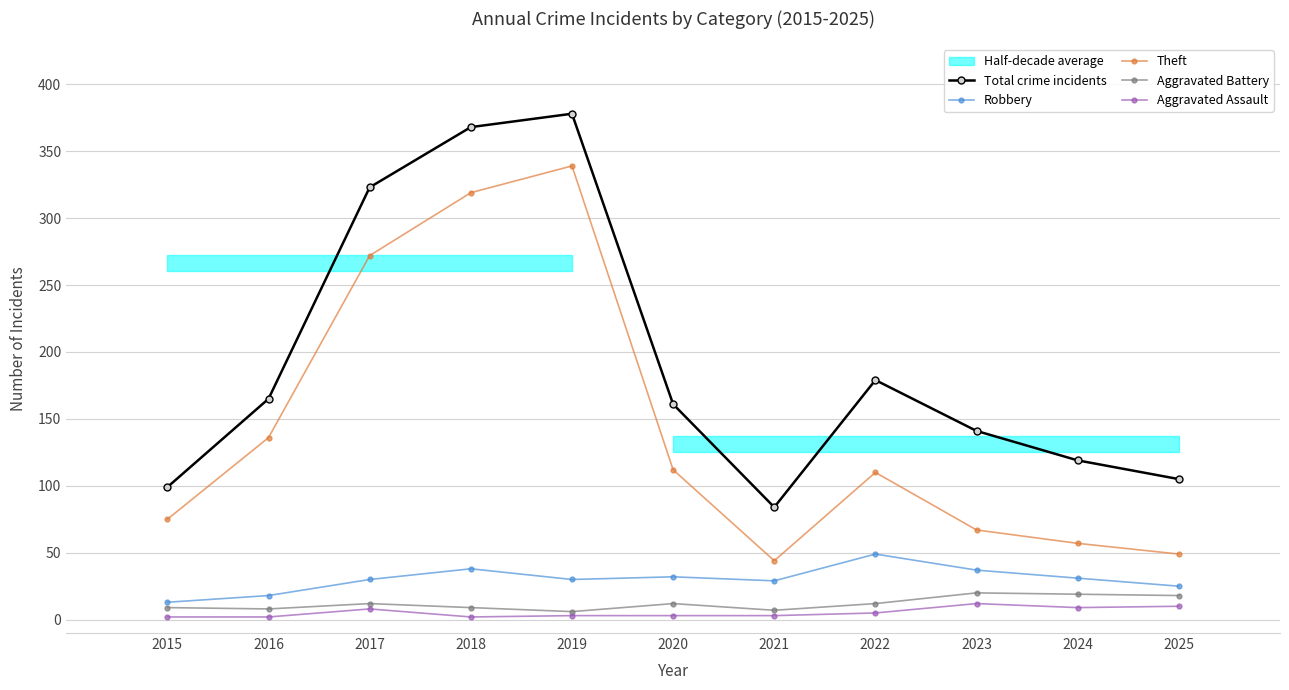

Is it true that Theft equals 37 at 2015?

False